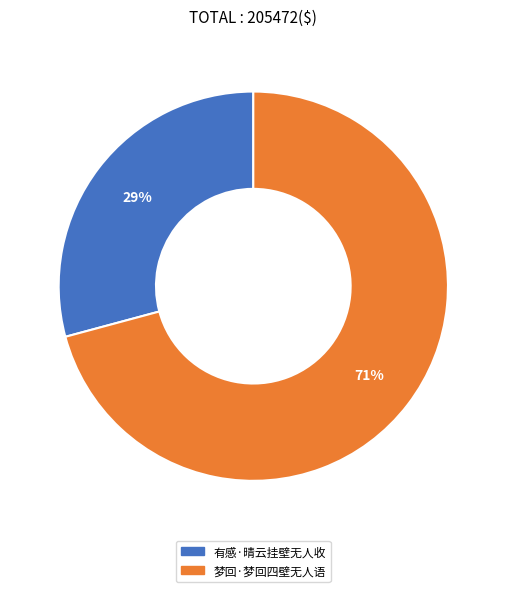

To the nearest percent, what is the difference between the 有感·晴云挂壁无人收 and 梦回·梦回四壁无人语 slice percentages?

42%